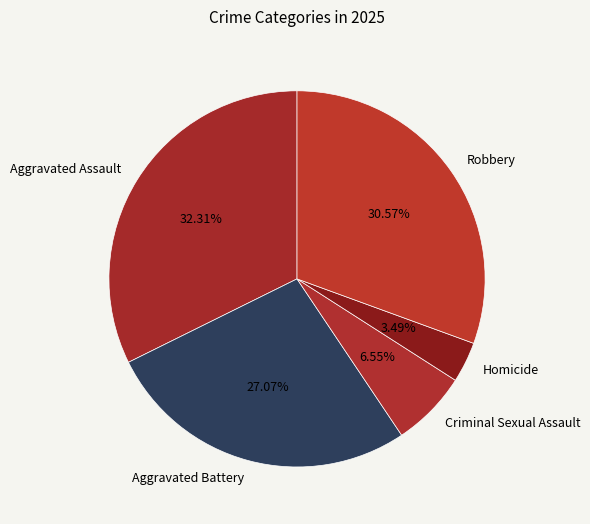

Which slice is the smallest?

Homicide